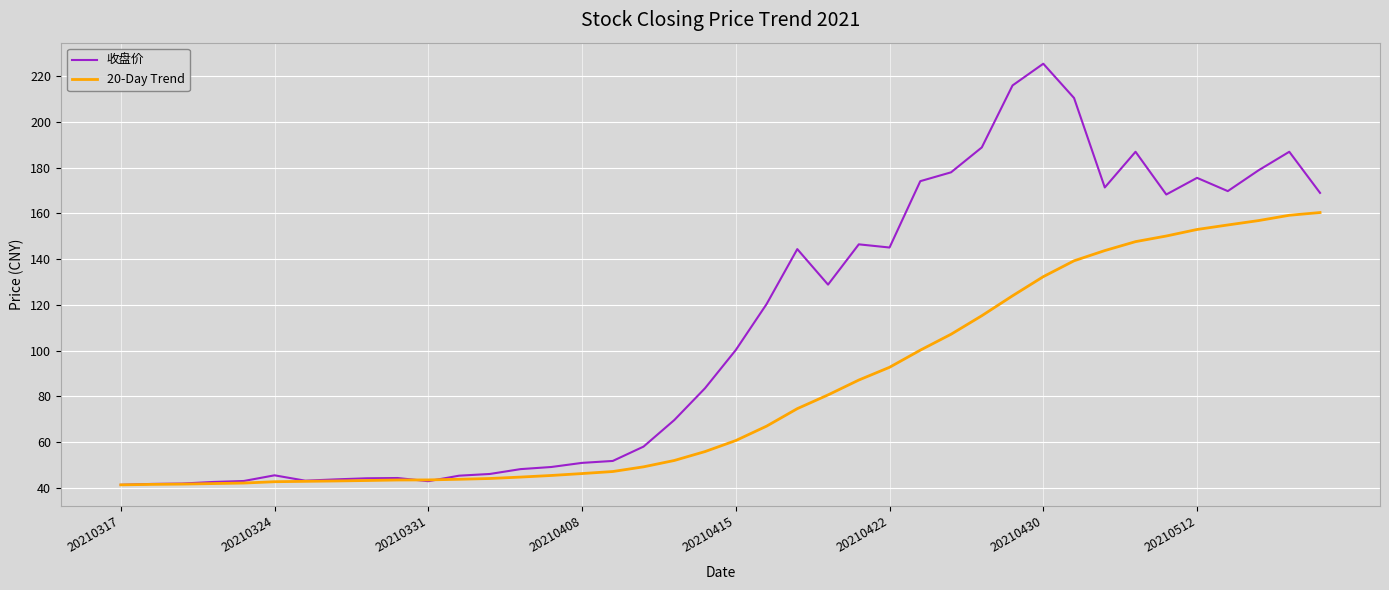

Rank the series by their average value, from highest to lowest.

收盘价, 20-Day Trend